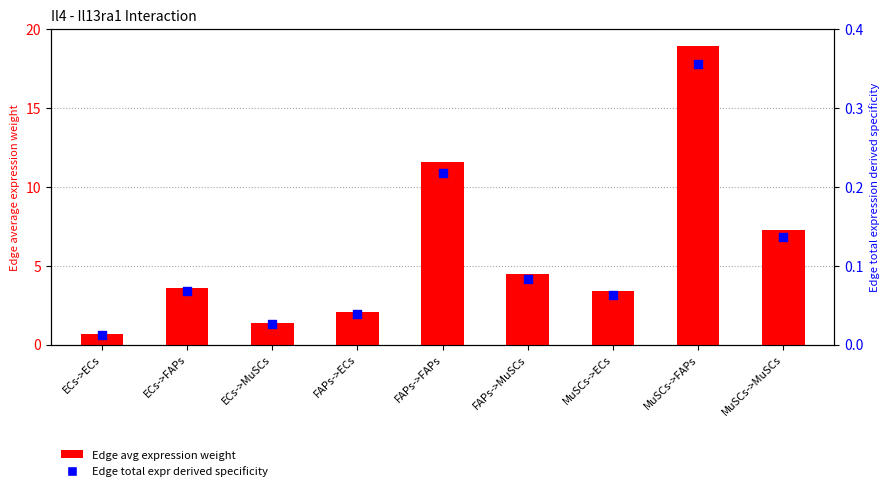

What is the total value across all series at FAPs->FAPs?

11.8